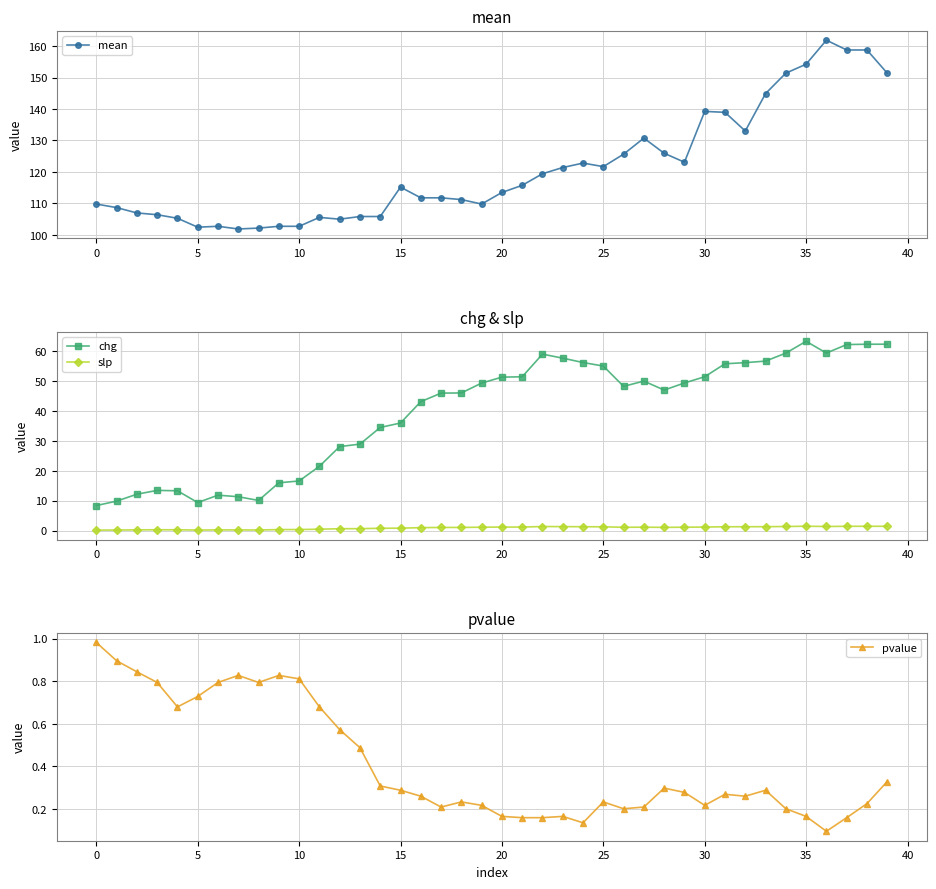

At which category does the chart reach its peak across all series?

36